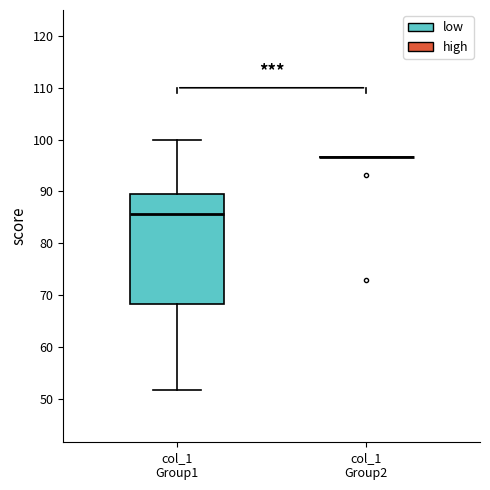

Reading left to right, transcribe this box plot: for each box, give where its median line is, the range the box spans, and where its two whiskers end, as read against the y-axis. The values are not printed on the chart, so give them approximately, as read against the axis.

col_1 Group1: median 86, box 68 to 89, whiskers 52 to 100
col_1 Group2: box collapsed to a line at 97, whiskers 97 to 97